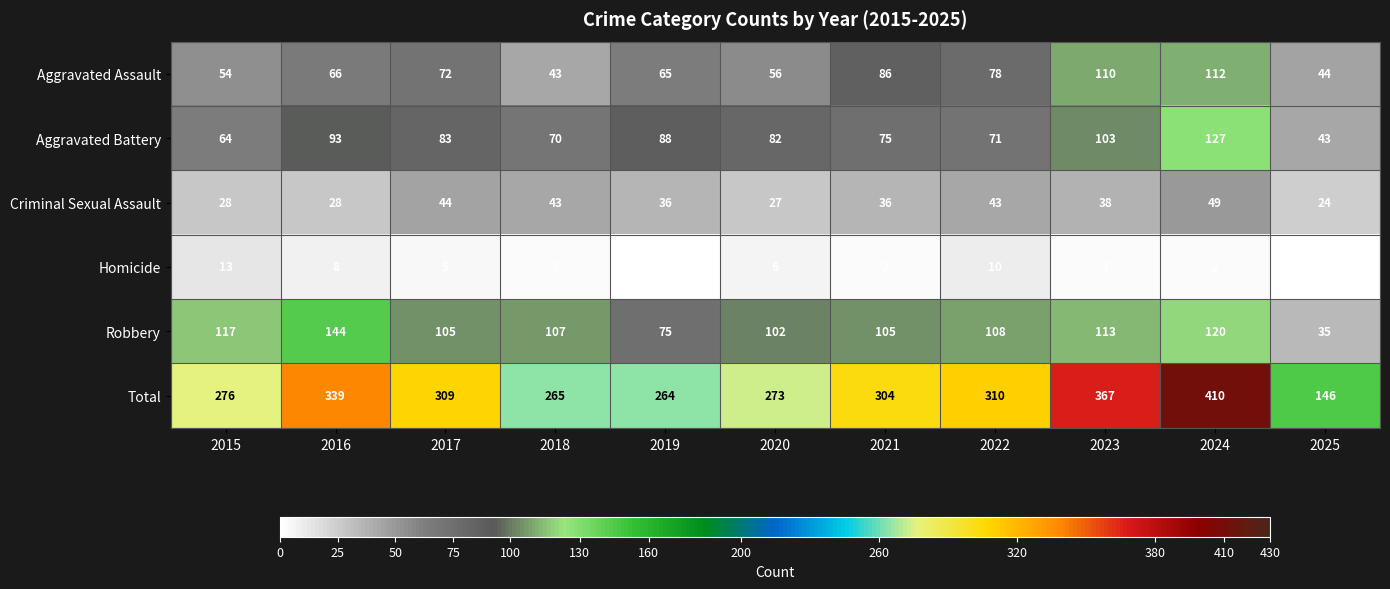

Rank the series at 2016 from lowest to highest value.

Homicide, Criminal Sexual Assault, Aggravated Assault, Aggravated Battery, Robbery, Total